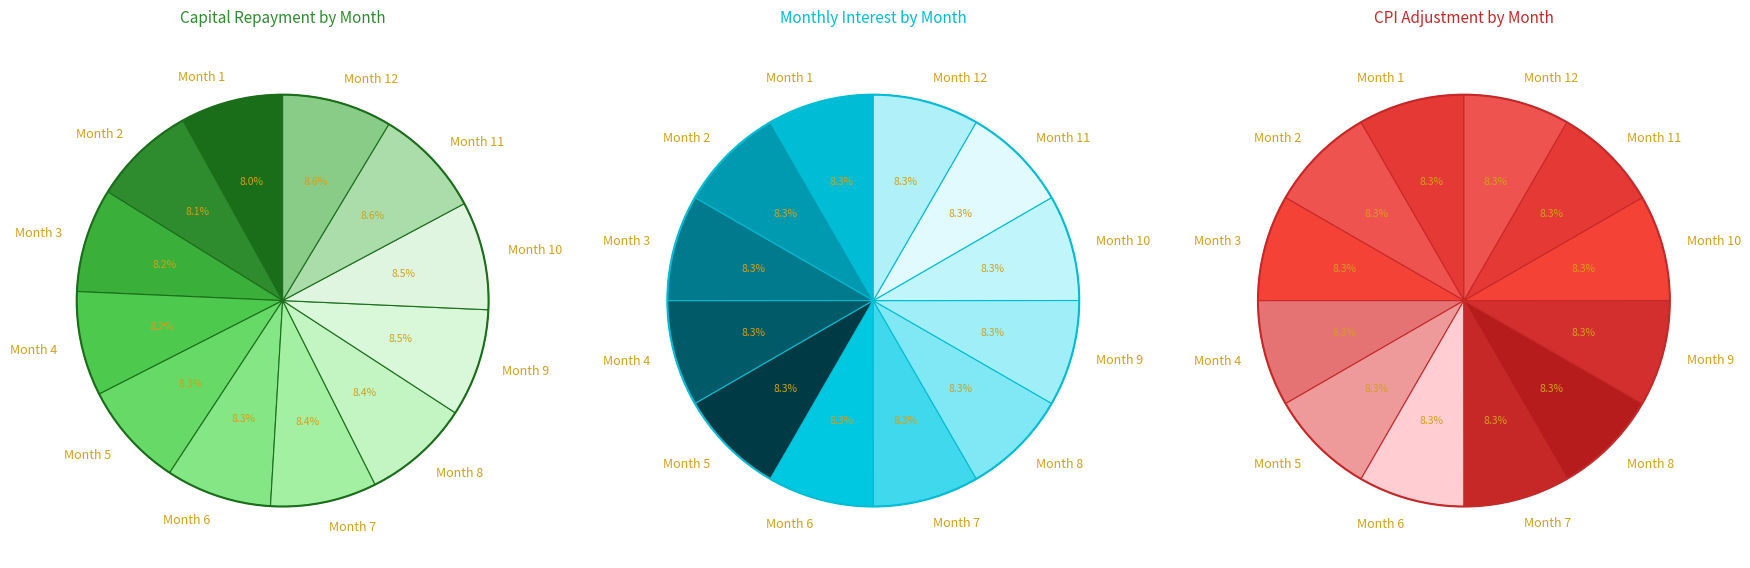

Which slice is the largest?

Month 1